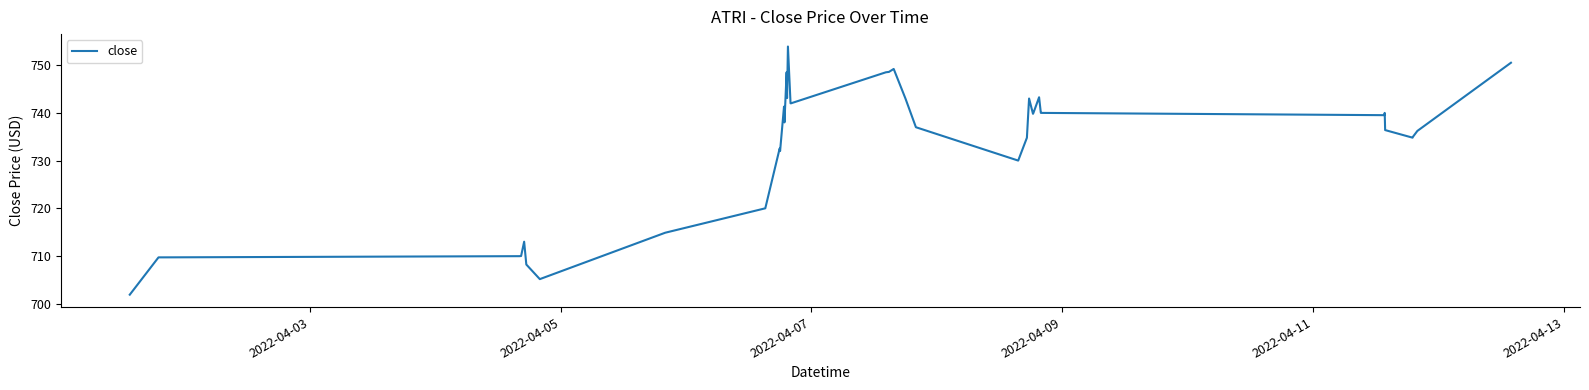

What is the smallest value displayed?

701.9